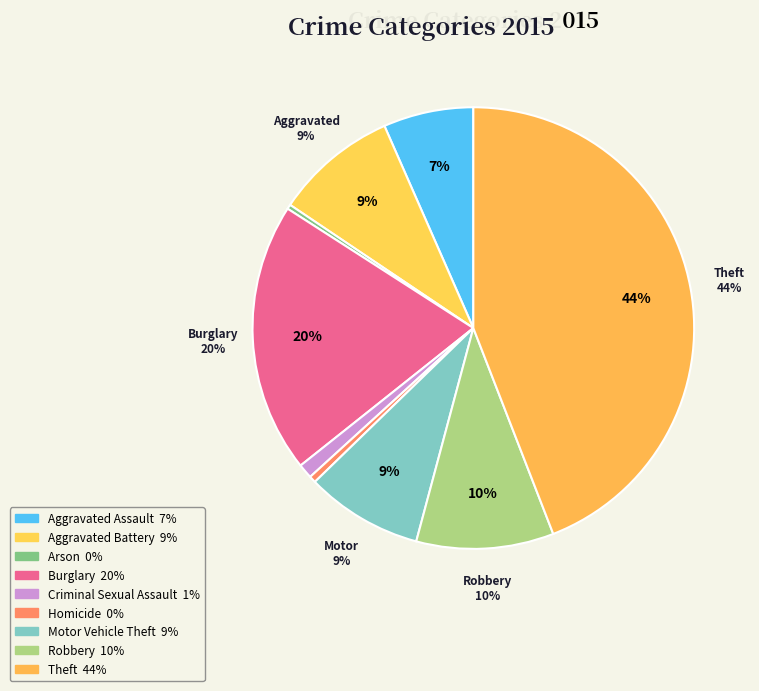

Is it true that Motor Vehicle Theft is 1% of the pie?

False